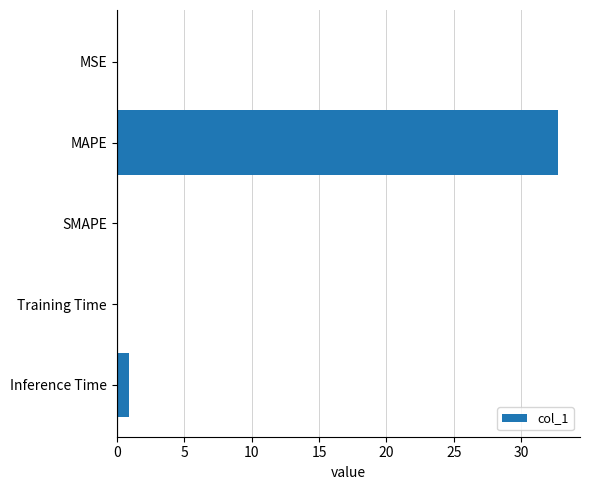

How many categories are shown in the chart?

5